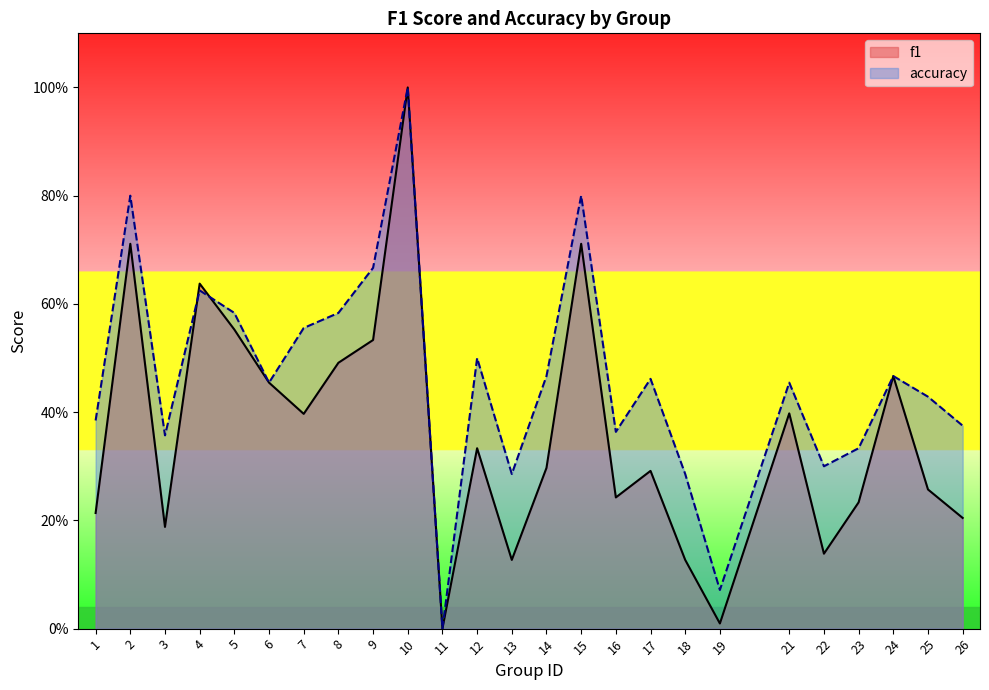

List the series in order of their peak value, lowest first.

f1, accuracy